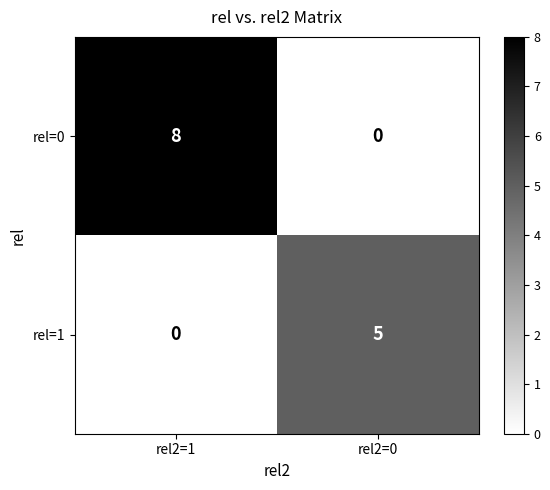

At which category is the sum across all series the highest?

rel2=1